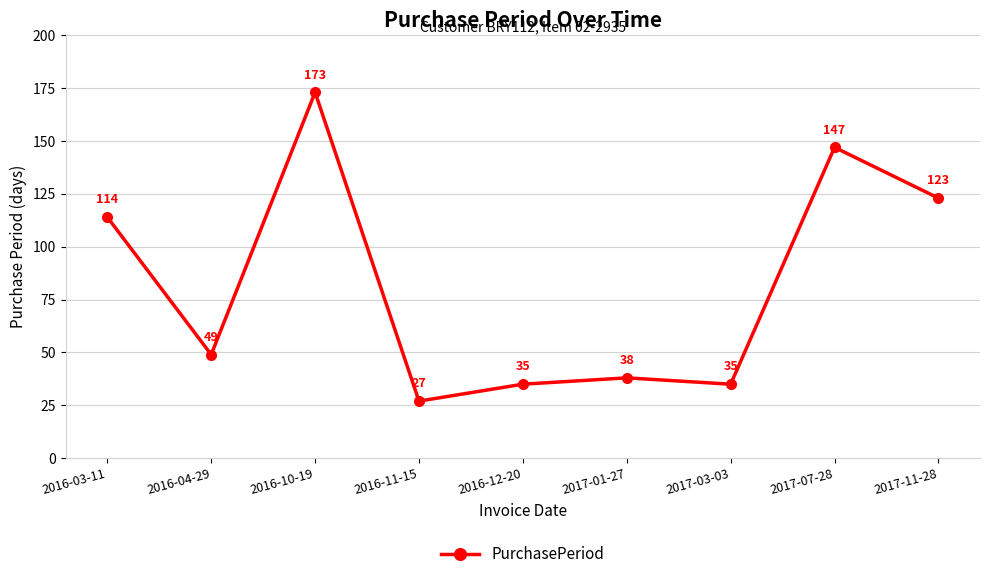

Which has a higher value, 2016-11-15 or 2017-07-28?

2017-07-28